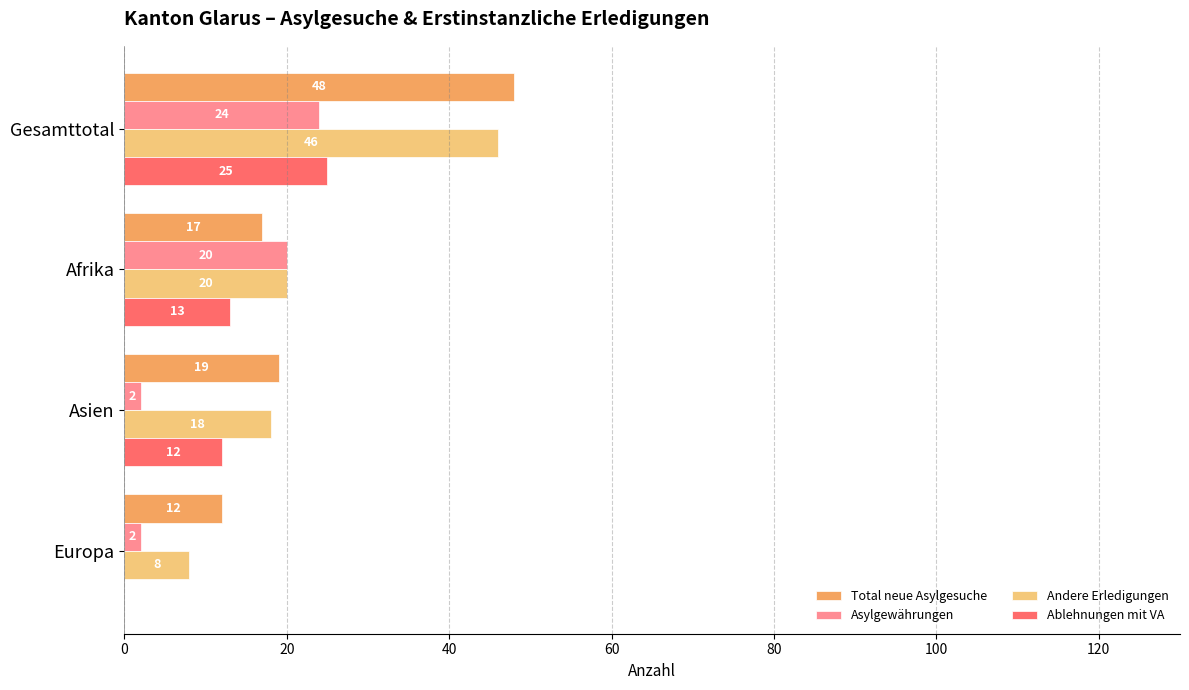

The Asylgewährungen series shows 2 at Europa. True or false?

True